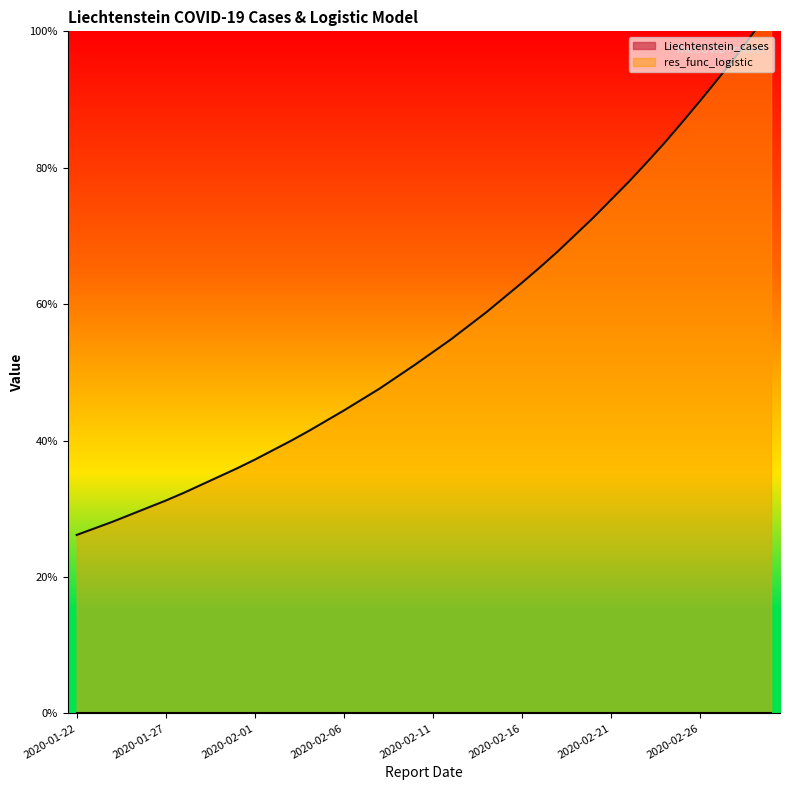

Which category has the highest value across all series?

2020-03-01